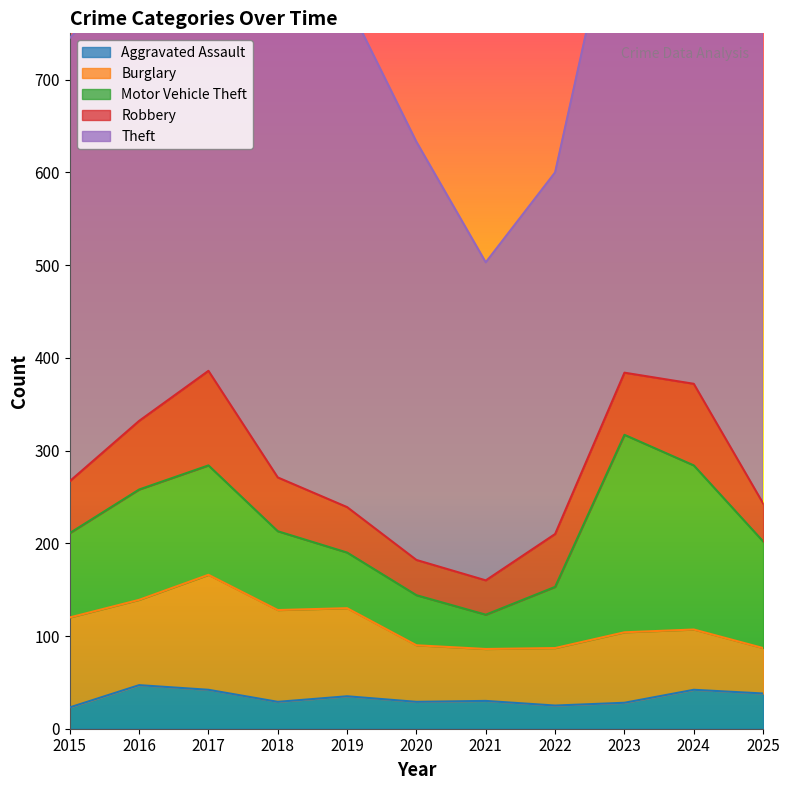

What is the difference between the second highest and minimum values in the Burglary series?

50